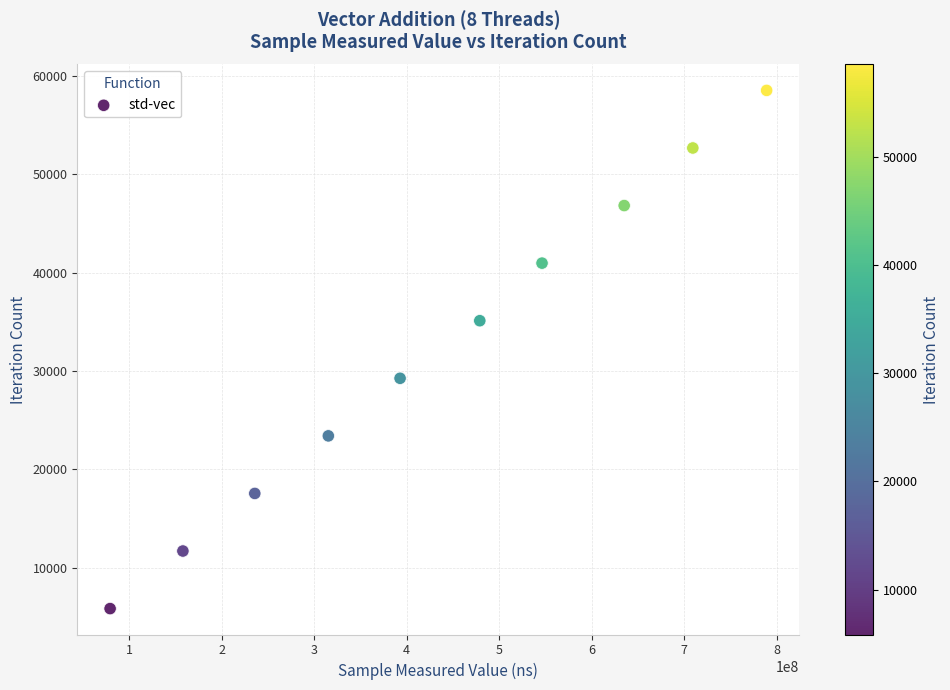

What is the range of Y values (max minus min)?

52668